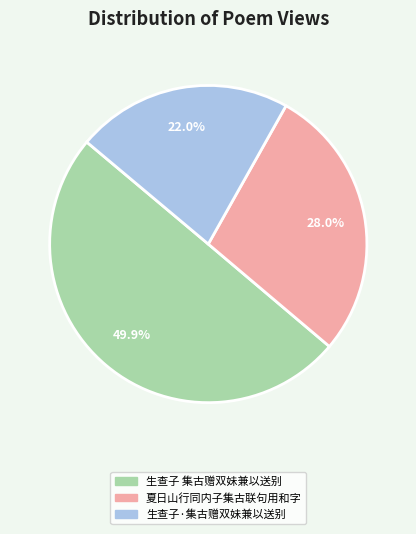

To the nearest percent, what is the average slice percentage?

33%